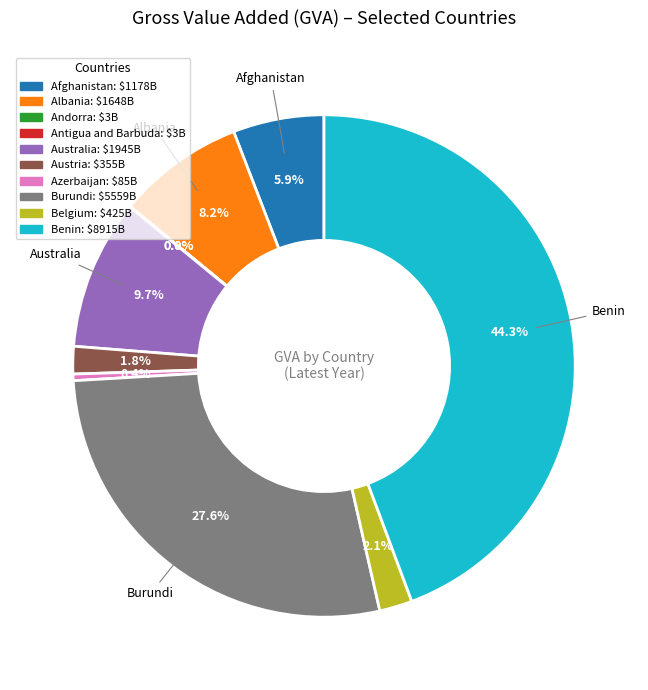

Is there any slice that represents more than half of the pie?

No